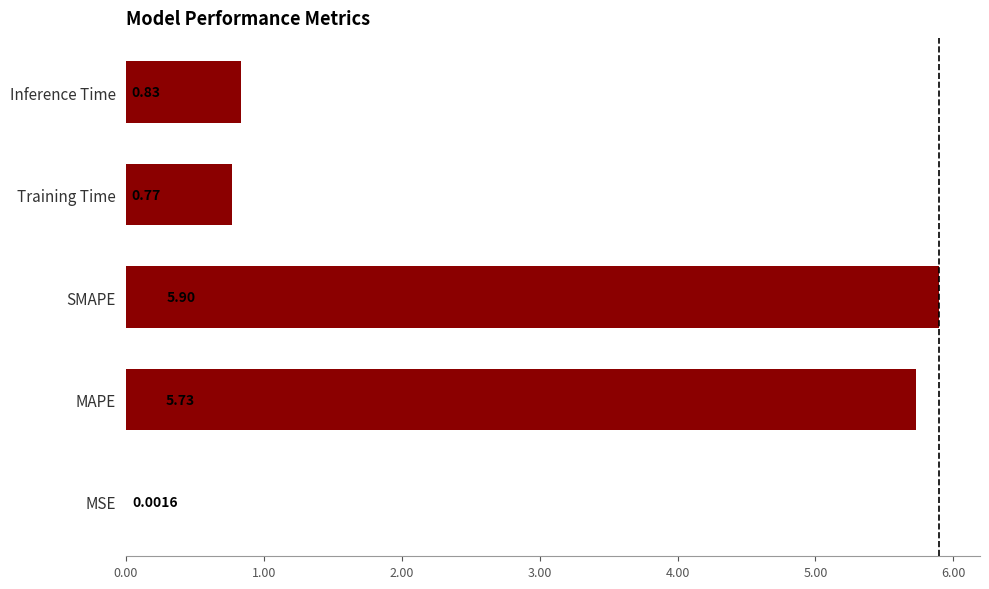

What is the sum of the values at MSE and SMAPE?

5.9